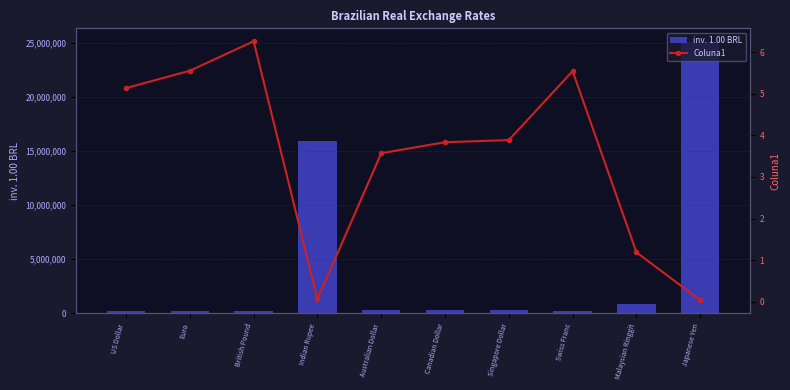

Which series has the widest spread of values?

inv. 1.00 BRL